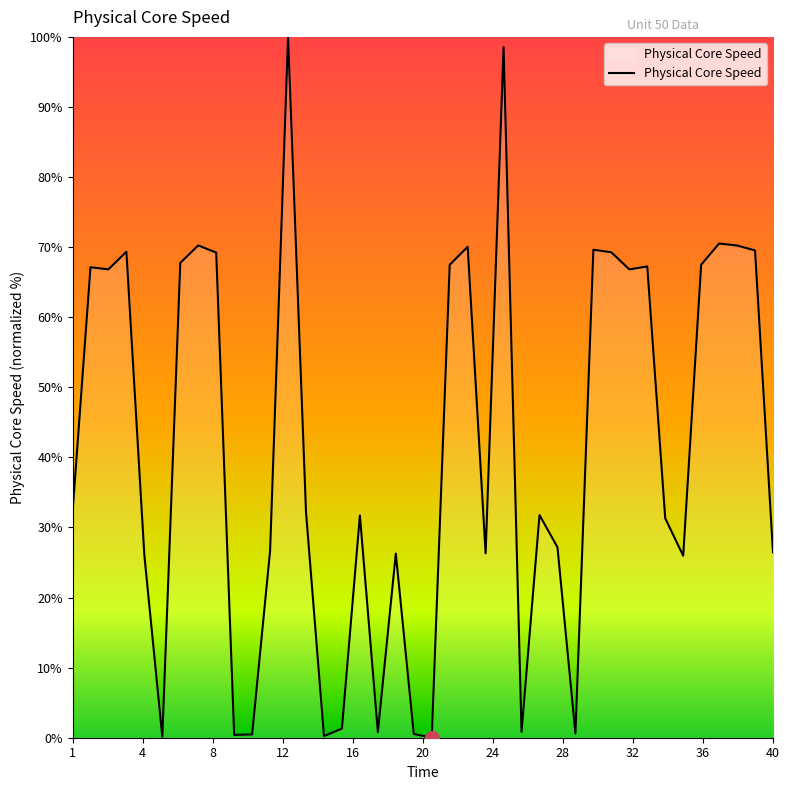

What is the difference between the maximum and minimum values?

100.0